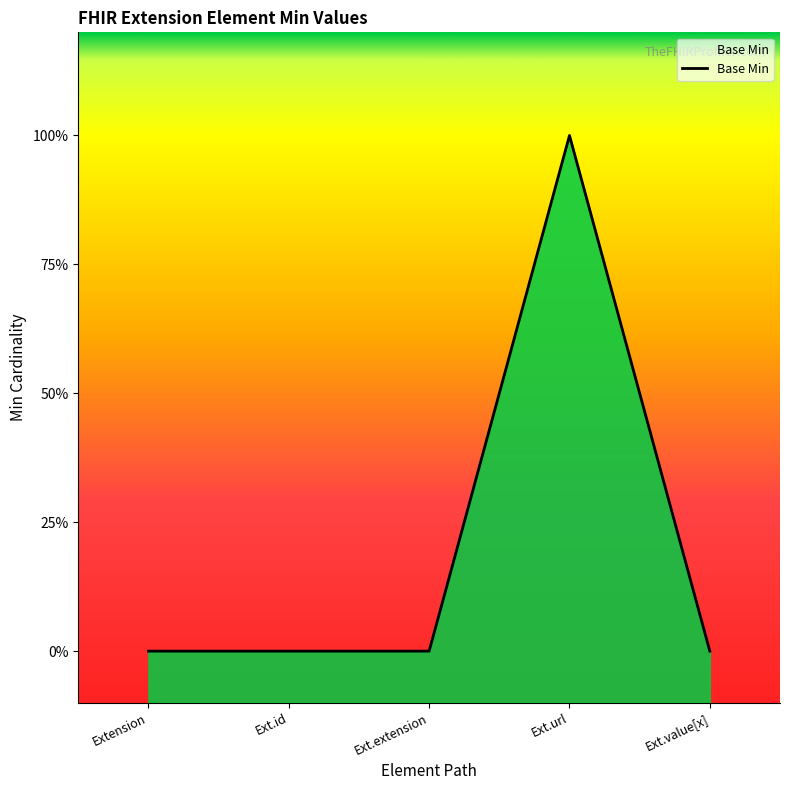

List the labels in order of value, largest first.

Ext.url, Extension, Ext.id, Ext.extension, Ext.value[x]